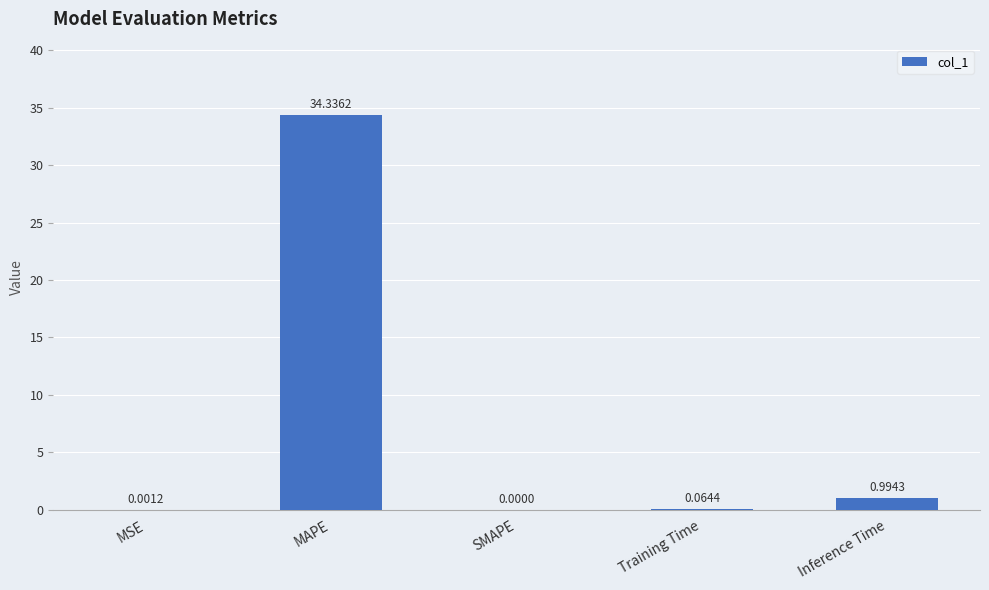

What is the sum of all values?

35.4